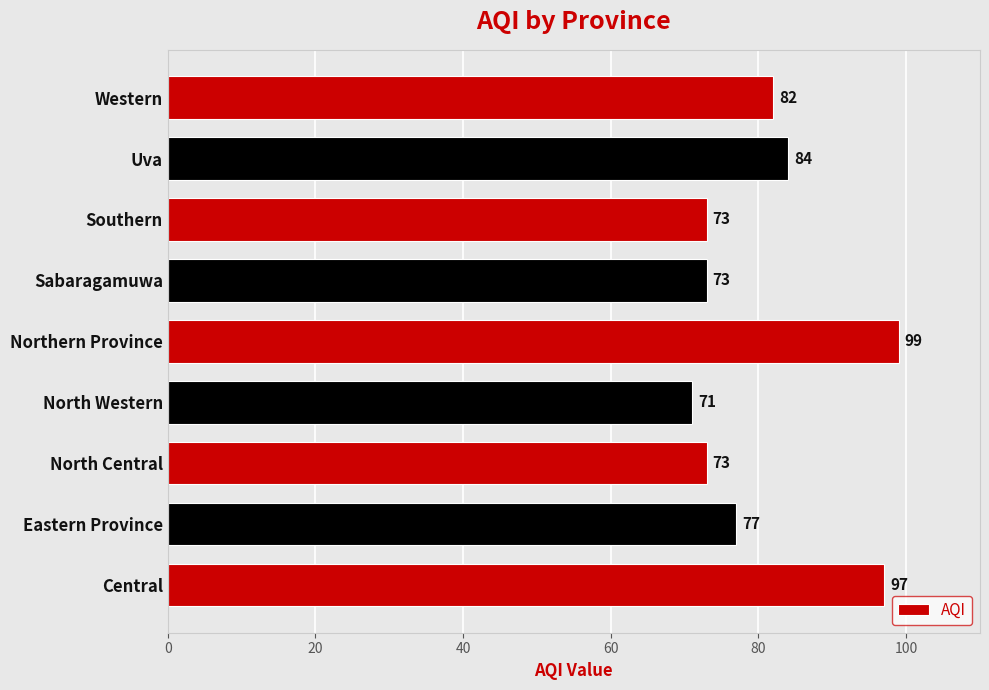

Are the bars horizontal?

Yes